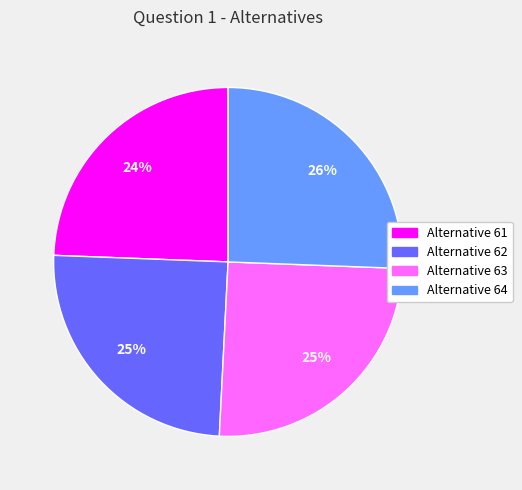

The Alternative 62 slice represents 17% of the pie. True or false?

False